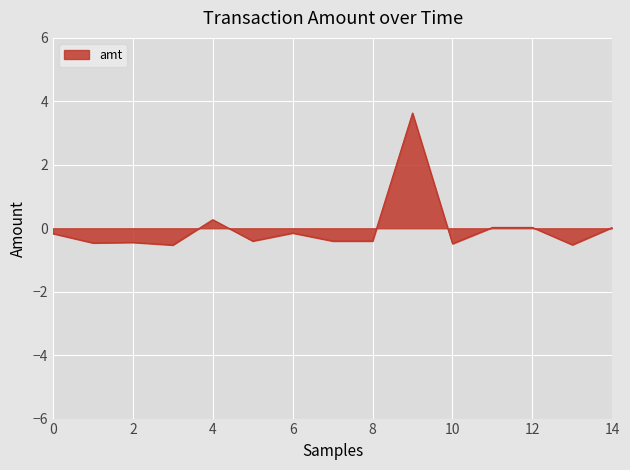

What is the smallest value displayed?

-0.5